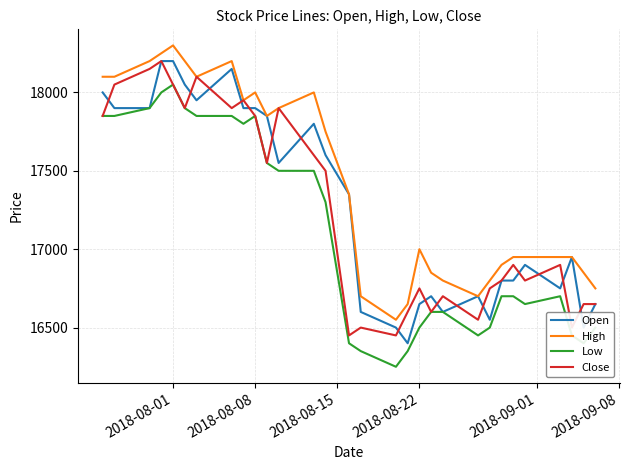

True or false: High and Low intersect in this chart.

False